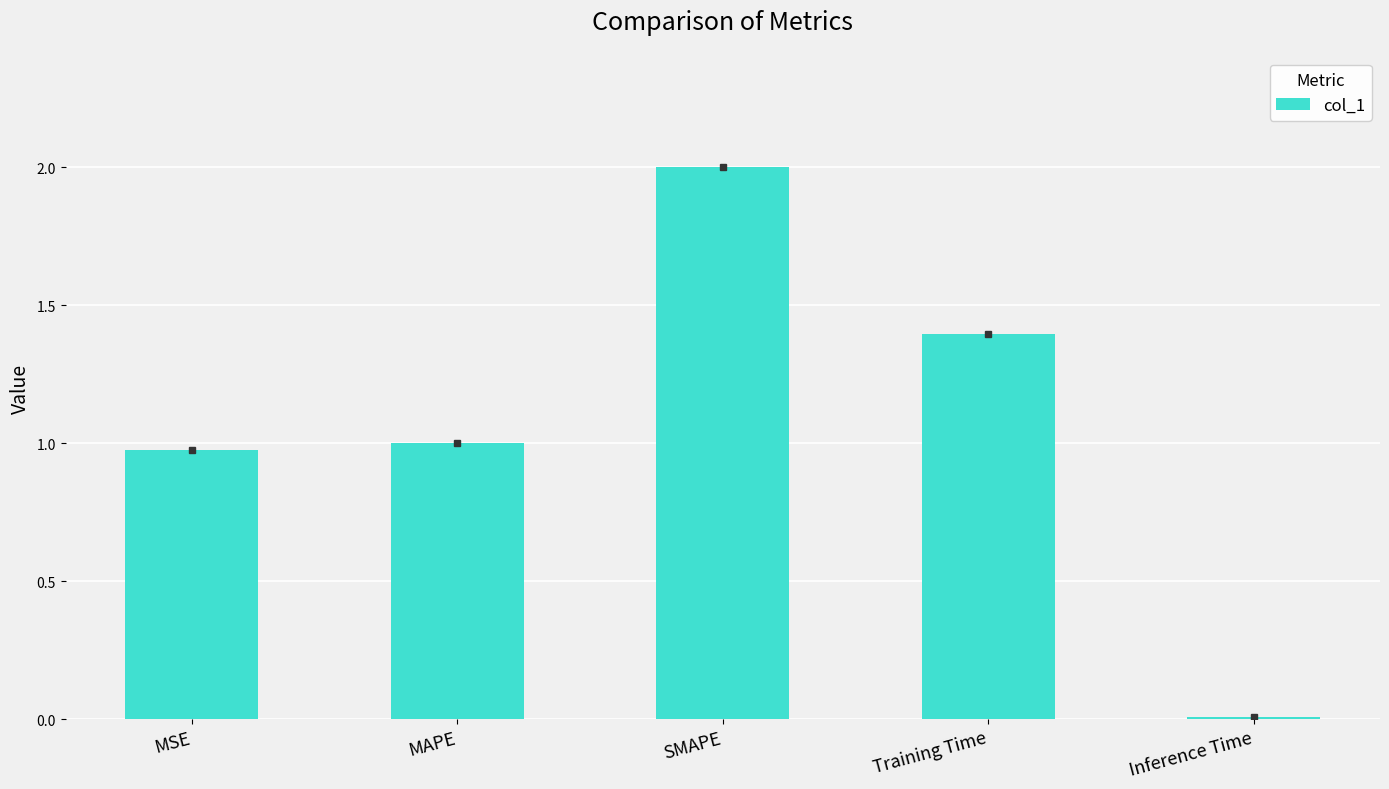

What is the change in value from SMAPE to Inference Time?

-2.0